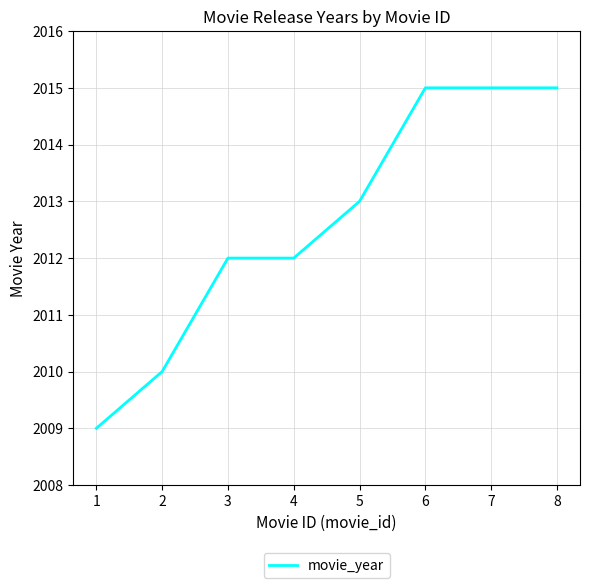

What is the sum of all values?

16101